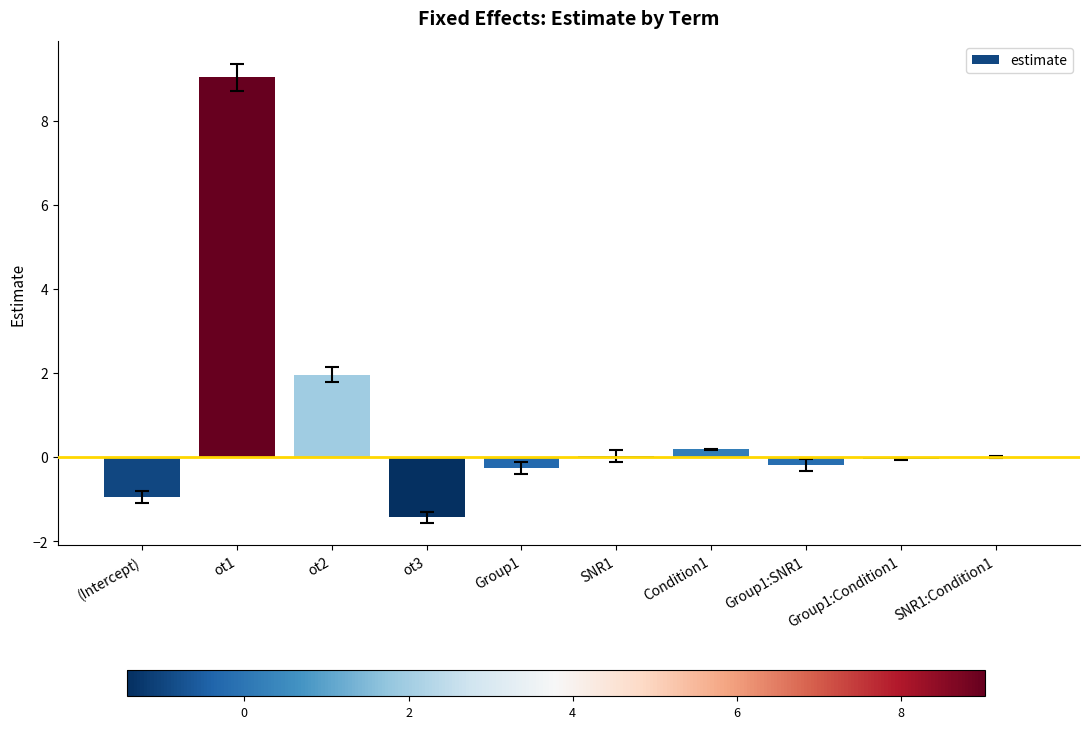

True or false: the data shows 0.2 at Condition1.

True